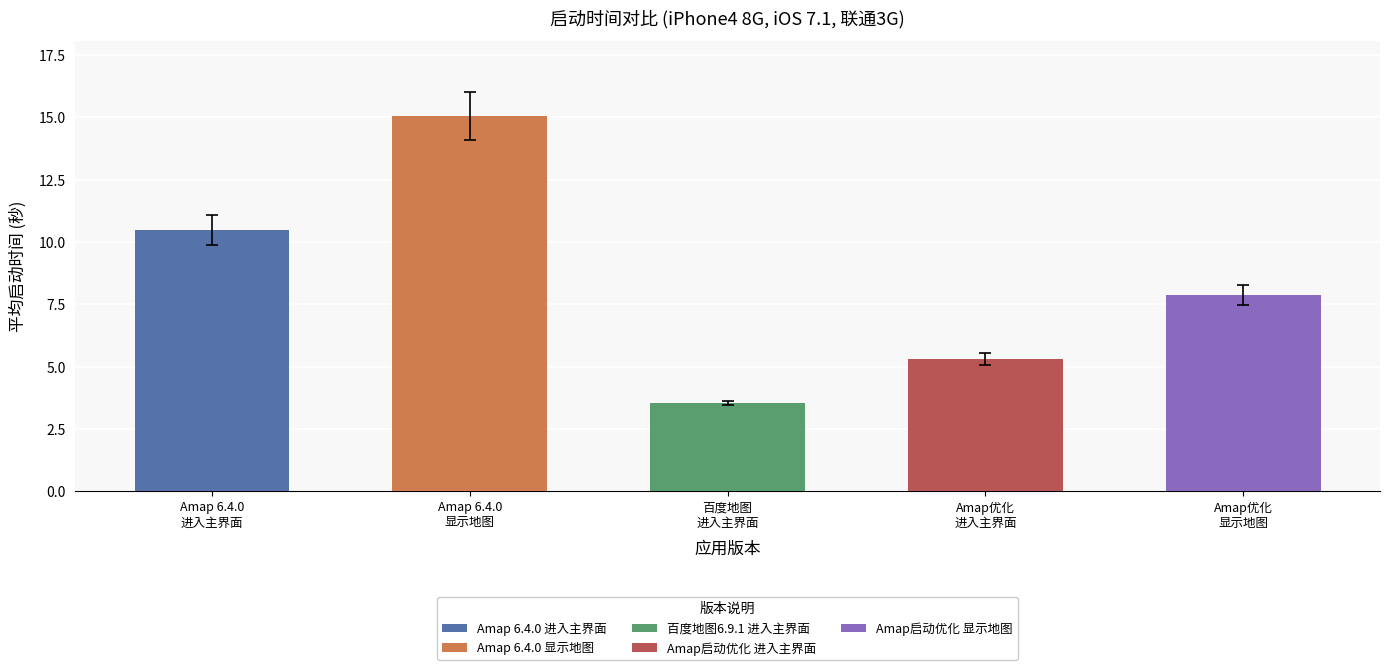

What is the value of the 4th bar from the left?

5.3